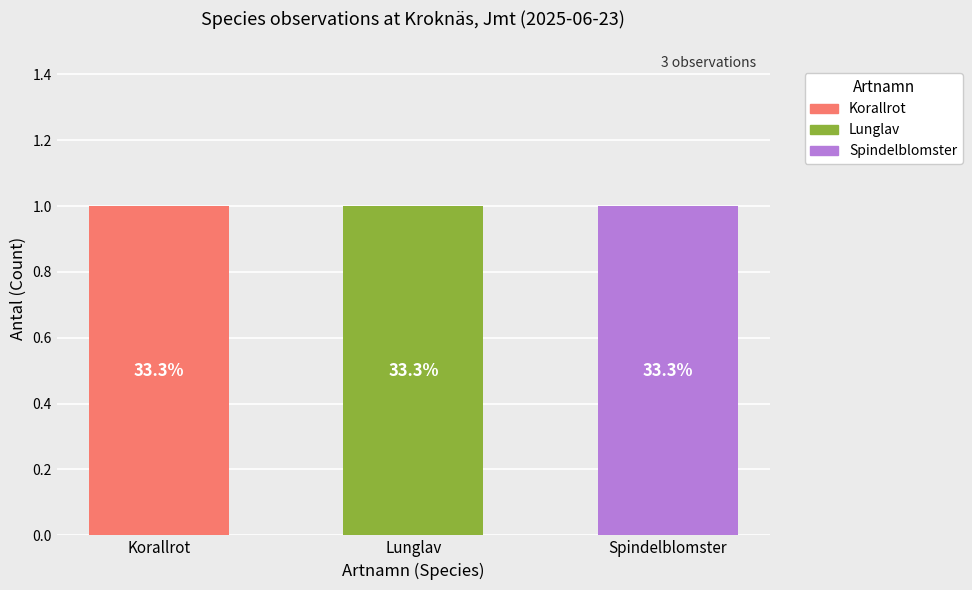

What is the label of the 1st bar from the left?

Korallrot